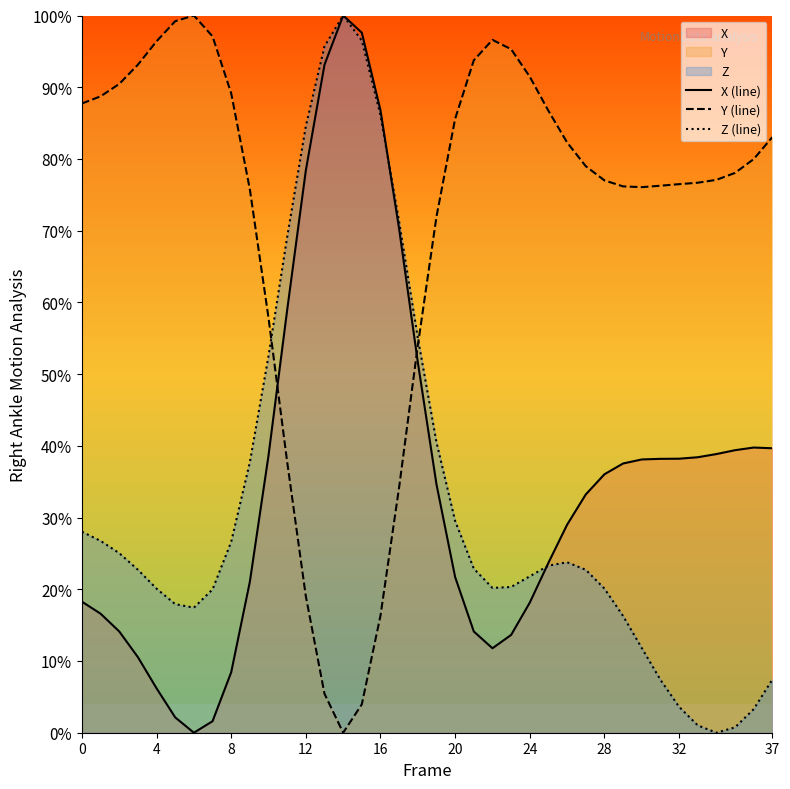

Is the value of Z (line) at 18 greater than the value of X (line) at 22?

Yes